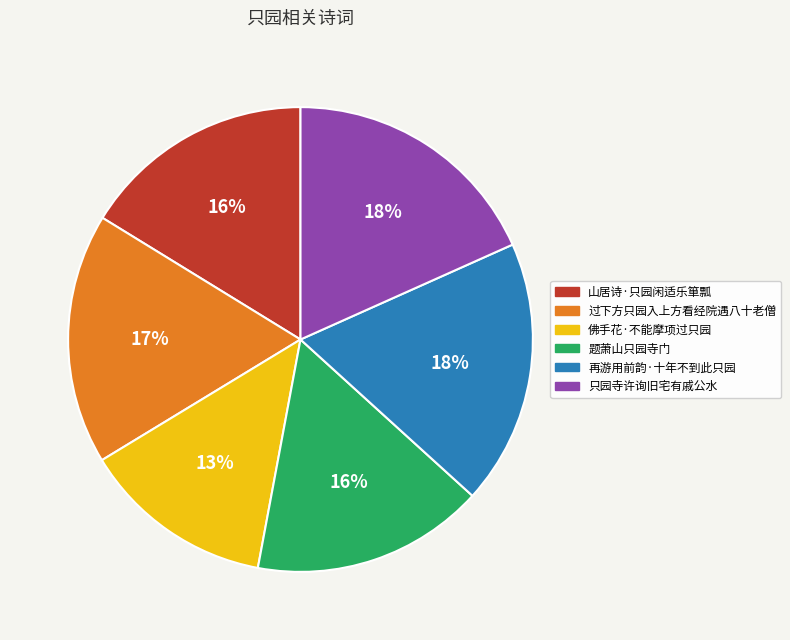

The 山居诗·只园闲适乐箪瓢 slice represents 31% of the pie. True or false?

False